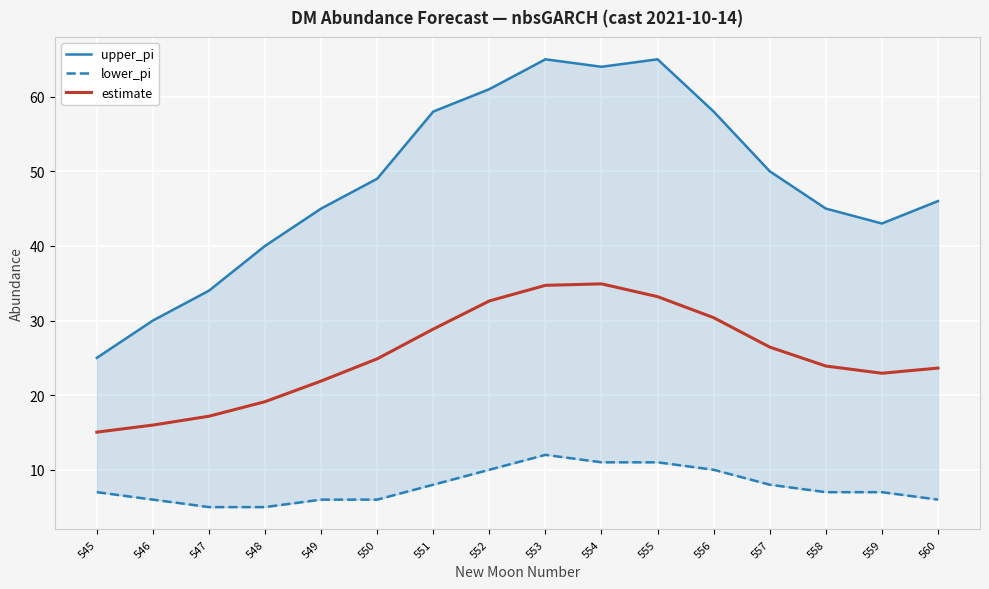

At which label does lower_pi first exceed 7?

551